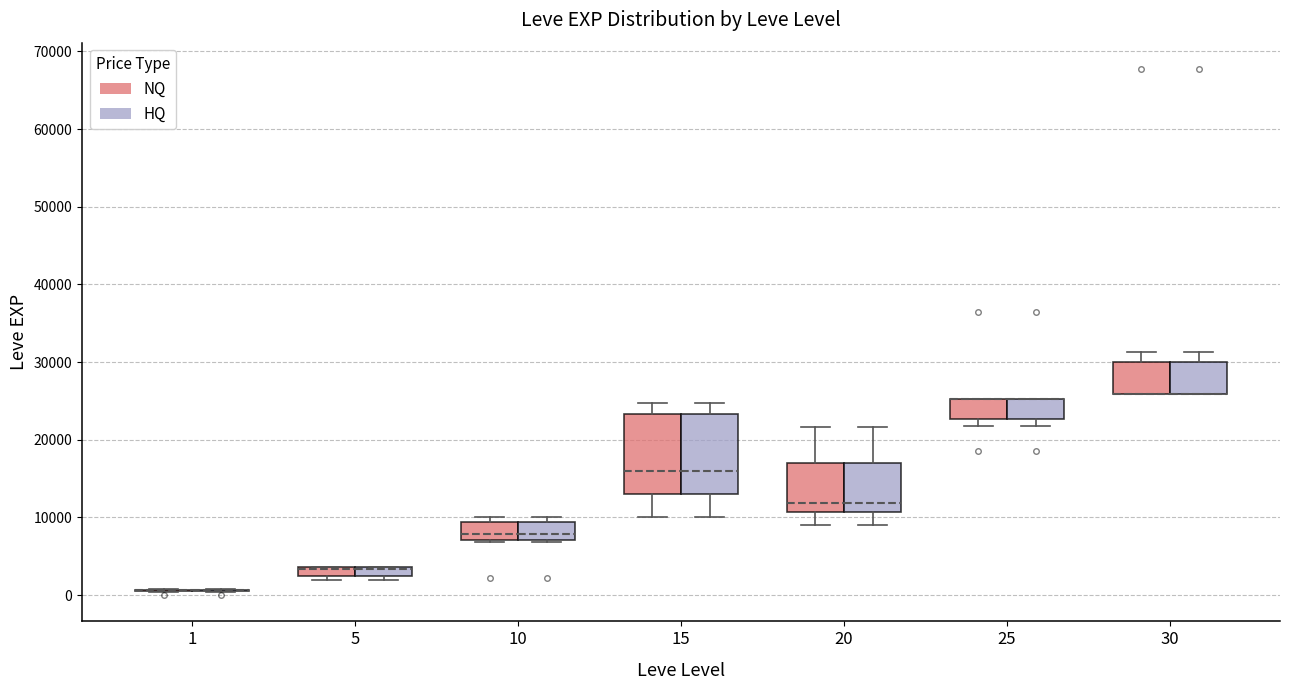

Where is the lower edge of the box for 25 (HQ) on the y-axis? The values are not printed on the chart, so give them approximately, as read against the axis.

23000